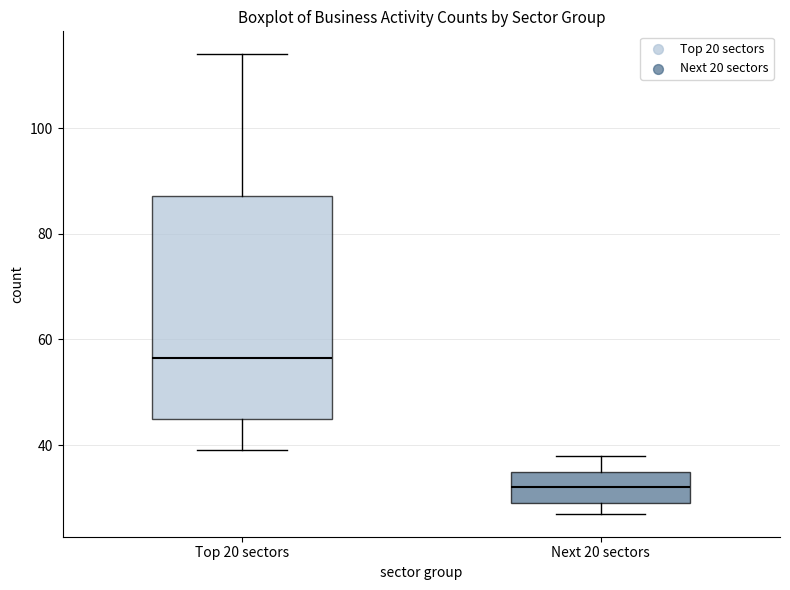

Reading left to right, transcribe this box plot: for each box, give where its median line is, the range the box spans, and where its two whiskers end, as read against the y-axis. The values are not printed on the chart, so give them approximately, as read against the axis.

Top 20 sectors: median 56, box 46 to 88, whiskers 40 to 114
Next 20 sectors: median 32, box 30 to 36, whiskers 28 to 38